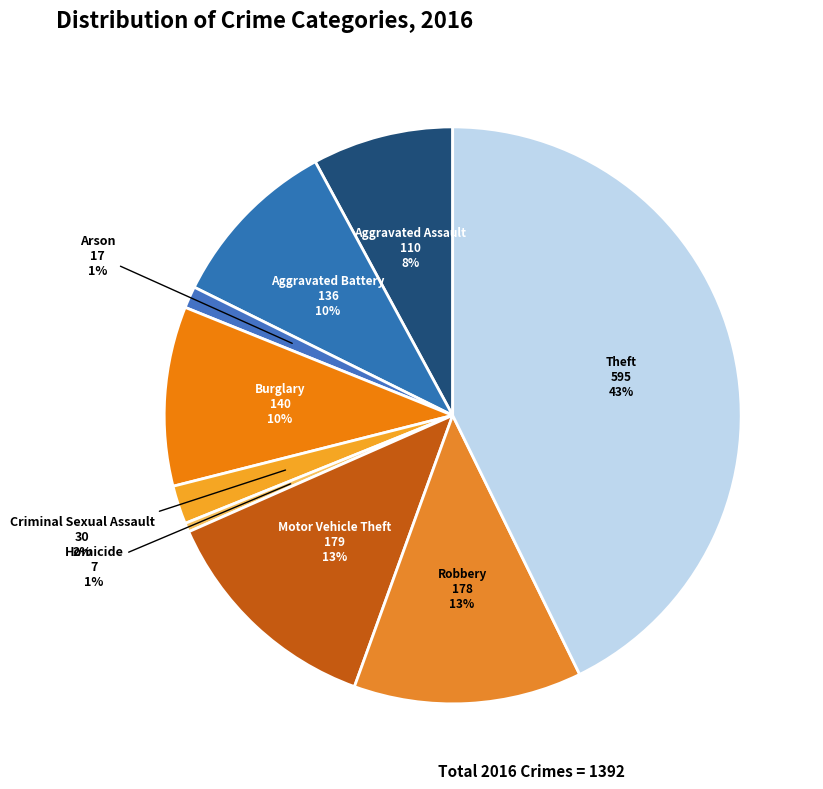

Is there any slice that represents more than half of the pie?

No